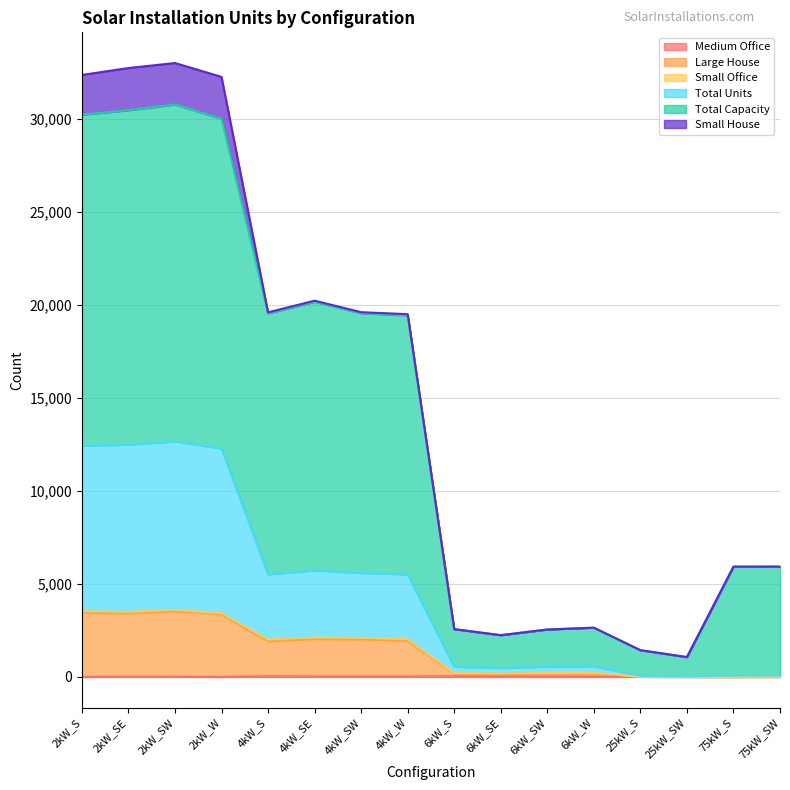

Does the chart display data point markers on the line(s)?

No